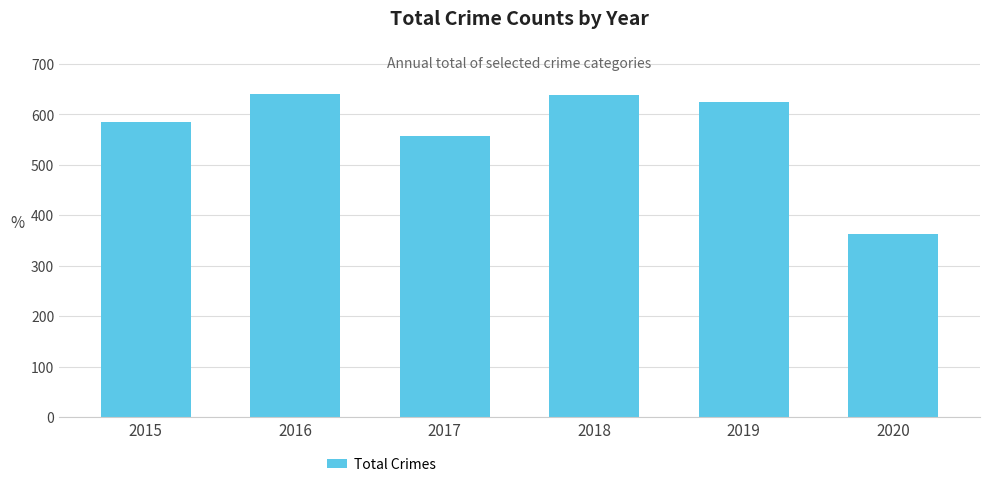

Approximately how many times larger is the value at 2018 compared to 2017?

1.1